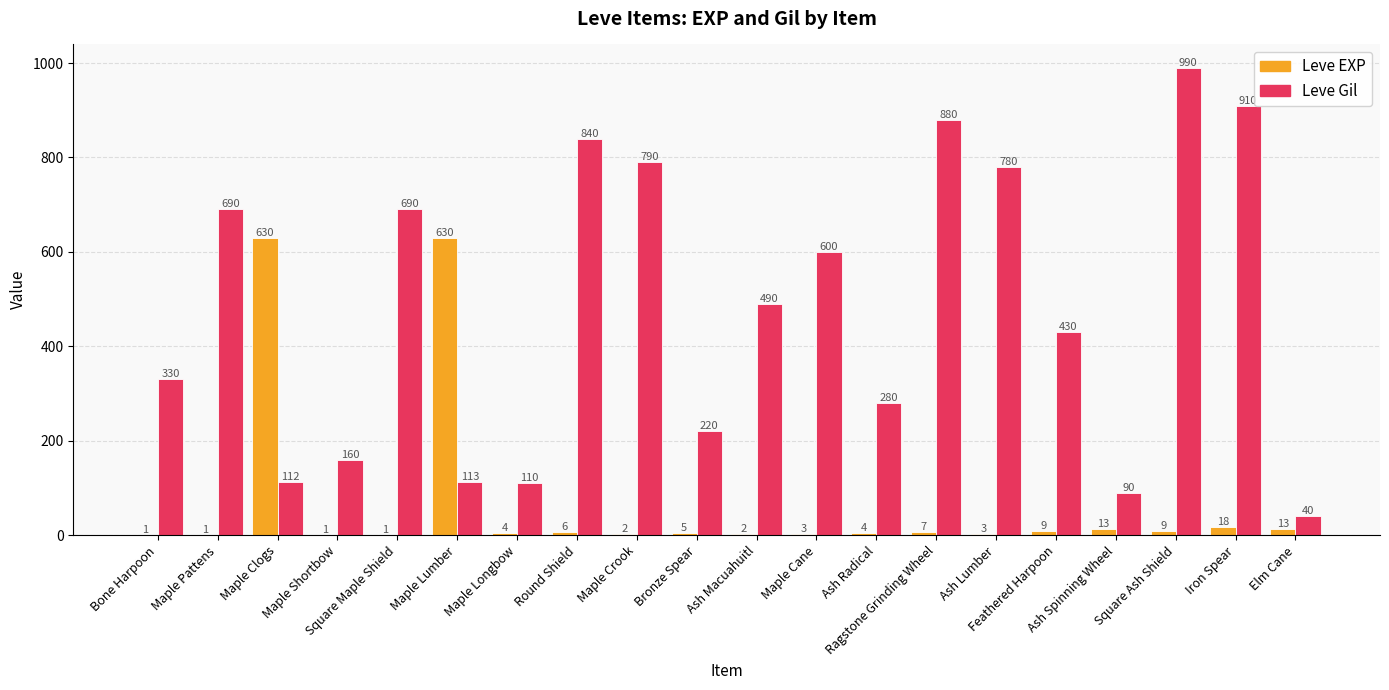

What is the average value of the Leve Gil series?

477